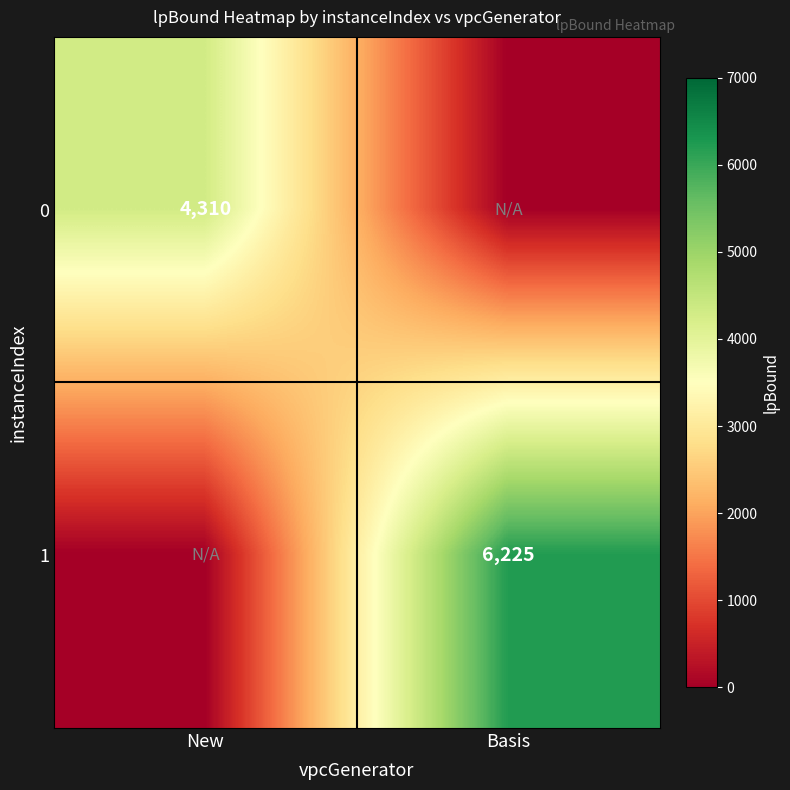

The value of 0 at New is 2752. True or false?

False